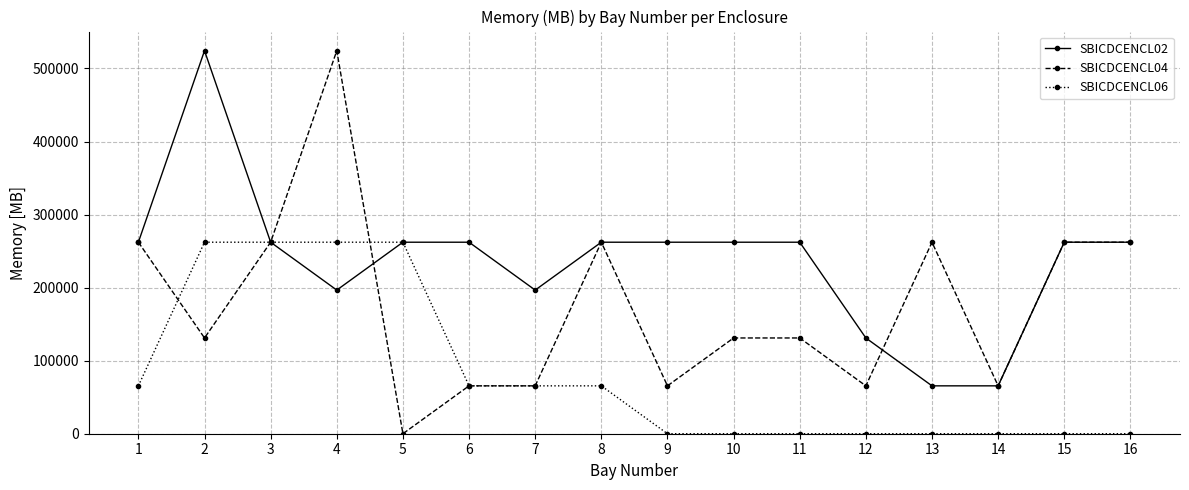

Does the chart have visible grid lines?

Yes